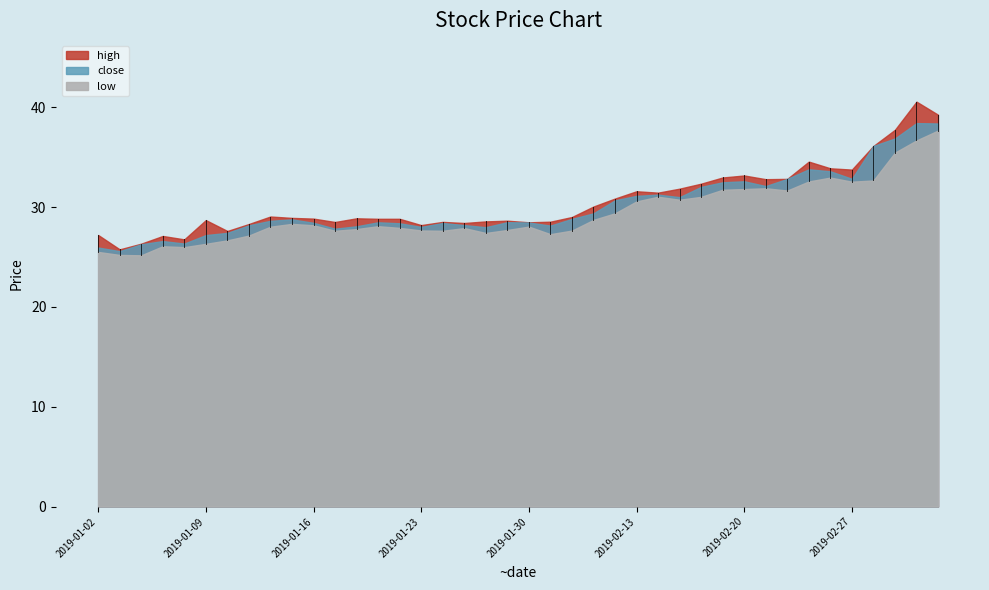

What is the average value of the close series?

30.1